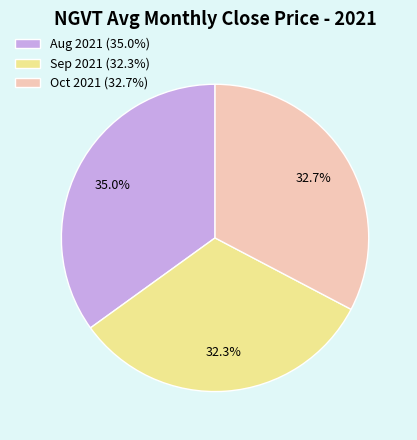

Is the sum of Oct 2021 (32.7%) and Aug 2021 (35.0%) greater than half?

Yes